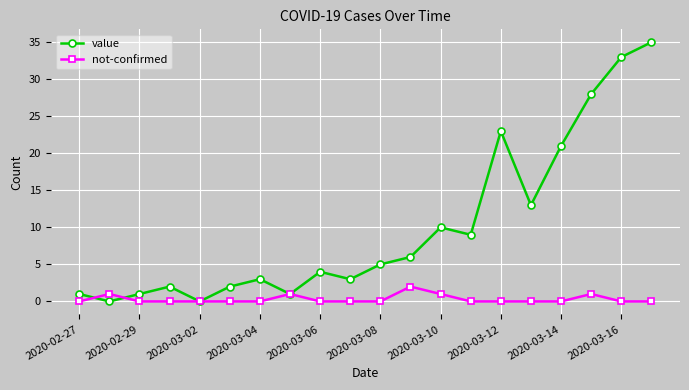

Rank the series by their maximum value, from highest to lowest.

value, not-confirmed